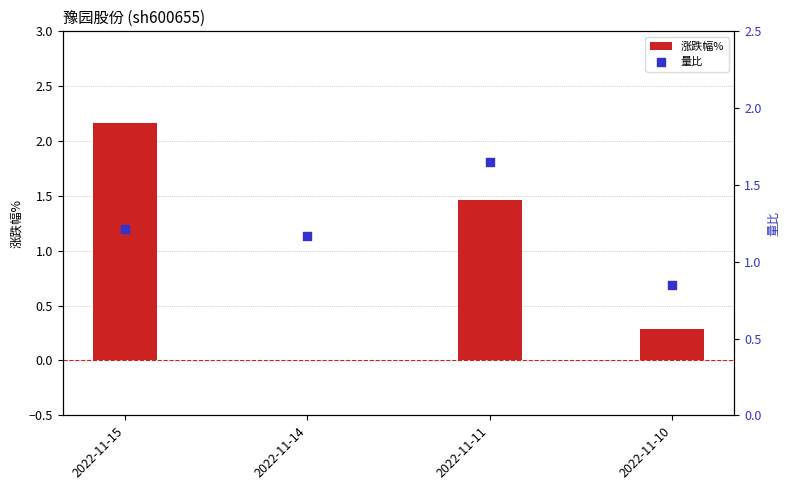

Which series has the widest spread of Y values?

涨跌幅%